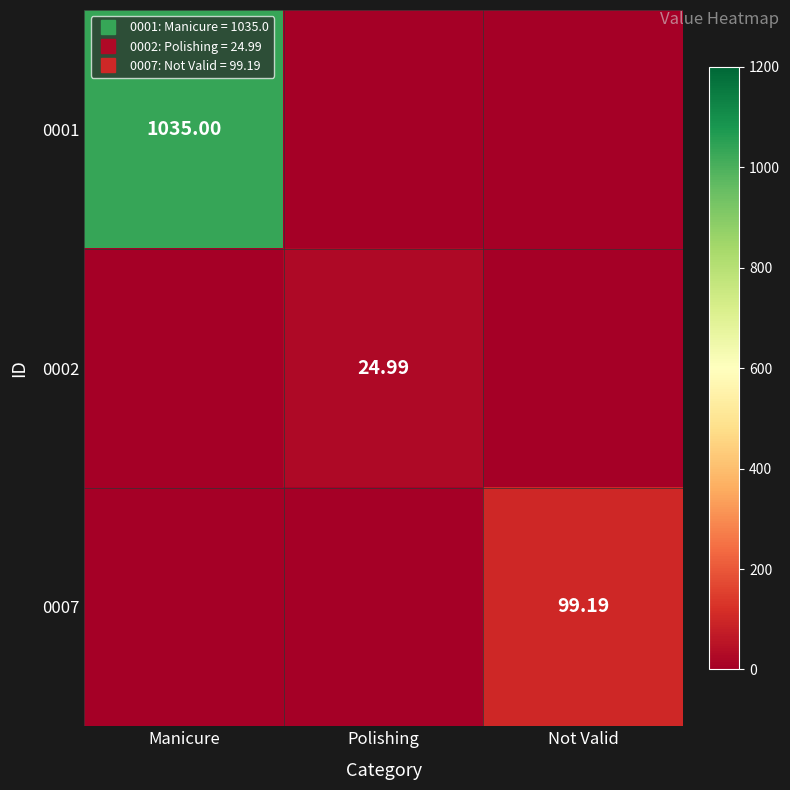

List the series in order of their peak value, lowest first.

0002, 0007, 0001